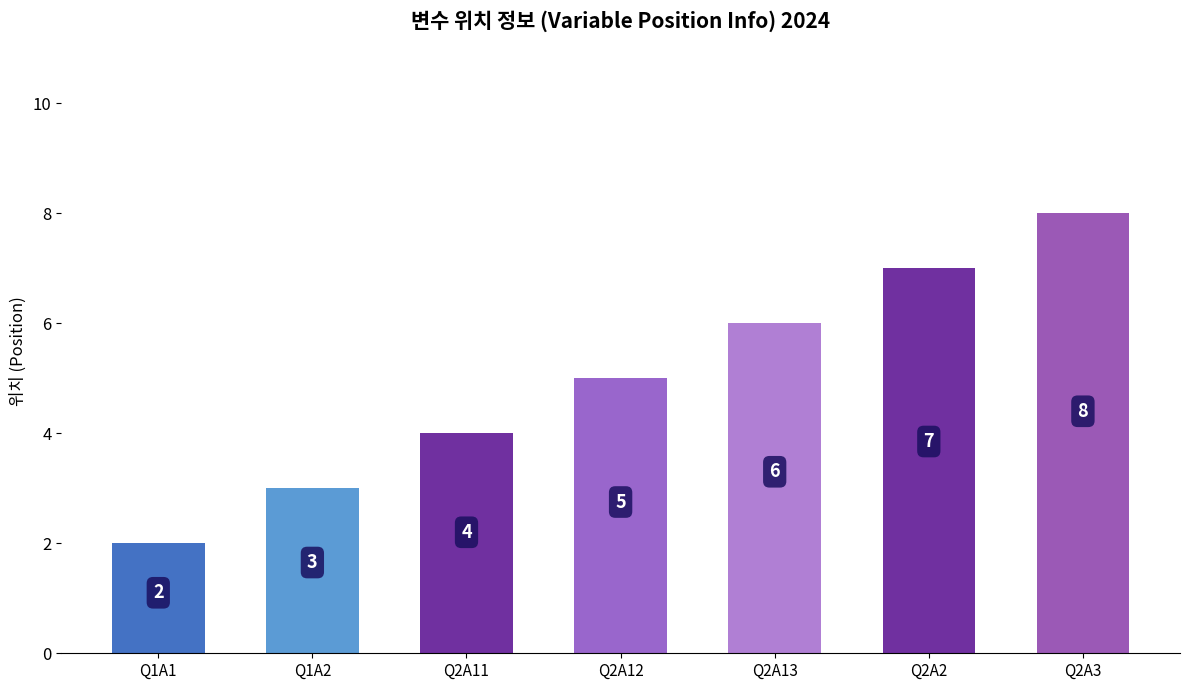

What is the value of the 6th bar from the left?

7